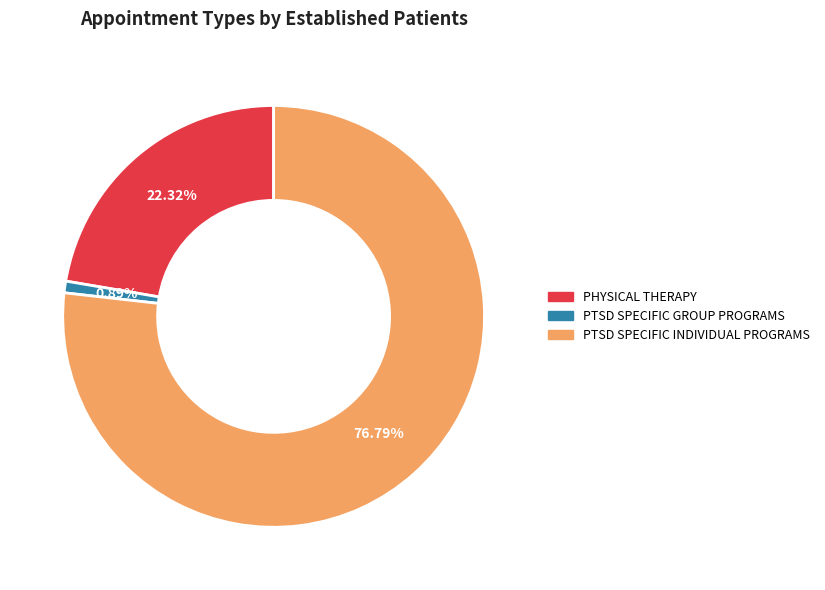

Does any single category account for the majority?

Yes